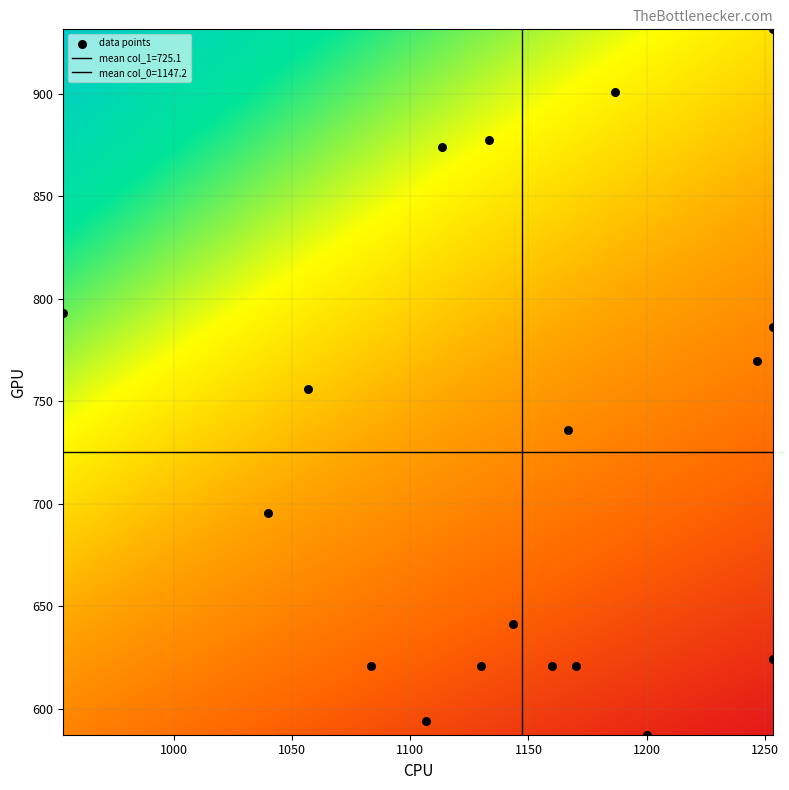

Count the number of points in this scatter plot.

18